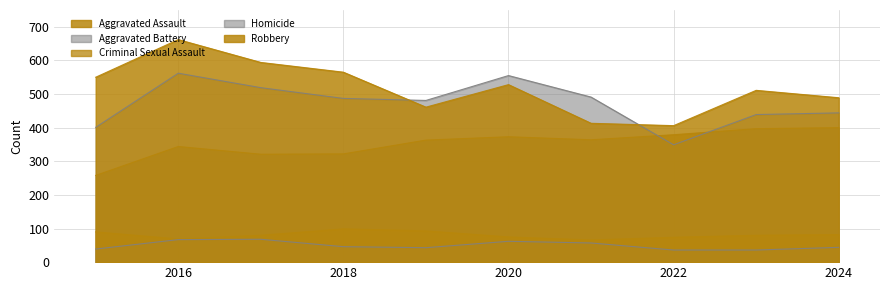

What are all the series names shown in the legend?

Aggravated Assault, Aggravated Battery, Criminal Sexual Assault, Homicide, Robbery